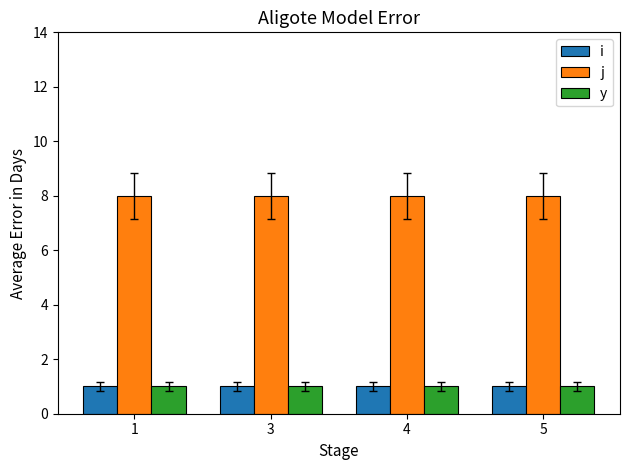

What is the greatest value displayed?

8